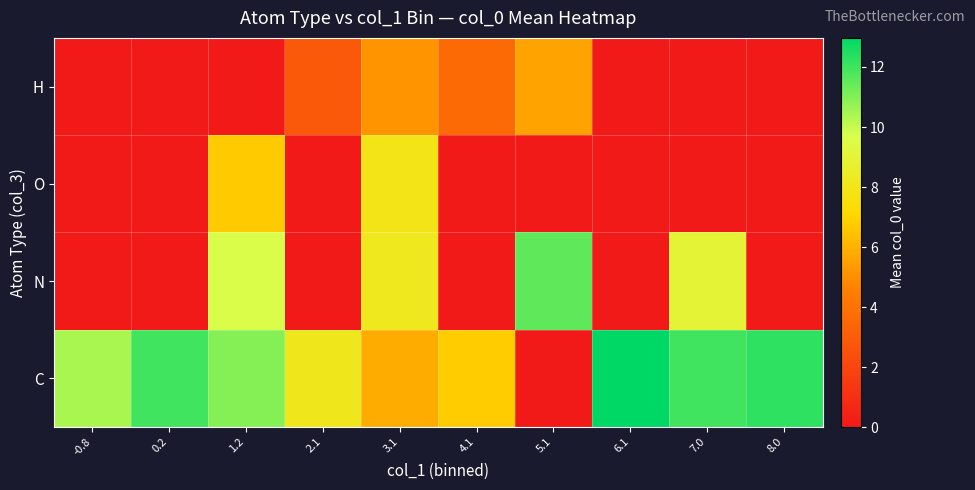

Reading right to left, what are all the values shown in this chart?

C: 8.0=12.2	7.0=12.0	6.1=13.0	5.1=0.0	4.1=6.8	3.1=5.9	2.1=8.1	1.2=10.9	0.2=12.0	-0.8=10.4
N: 8.0=0.0	7.0=8.9	6.1=0.0	5.1=11.5	4.1=0.0	3.1=8.2	2.1=0.0	1.2=9.6	0.2=0.0	-0.8=0.0
O: 8.0=0.0	7.0=0.0	6.1=0.0	5.1=0.0	4.1=0.0	3.1=7.9	2.1=0.0	1.2=6.7	0.2=0.0	-0.8=0.0
H: 8.0=0.0	7.0=0.0	6.1=0.0	5.1=5.6	4.1=3.6	3.1=5.2	2.1=2.9	1.2=0.0	0.2=0.0	-0.8=0.0